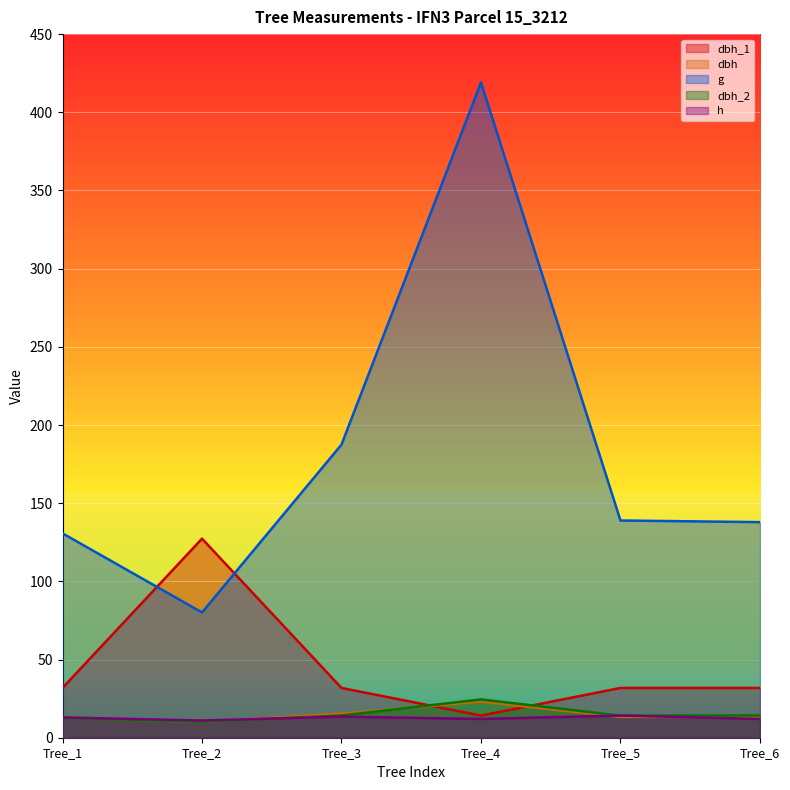

Reading left to right, extract all data points from this chart.

dbh_1: 31.8	127.3	31.8	14.2	31.8	31.8
dbh: 12.9	10.1	15.4	23.1	13.3	13.2
g: 130.7	80.1	187.5	419.1	138.9	137.9
dbh_2: 12.6	10.2	14.2	24.5	14.1	14.2
h: 13.0	11.0	13.5	12.0	14.2	12.0